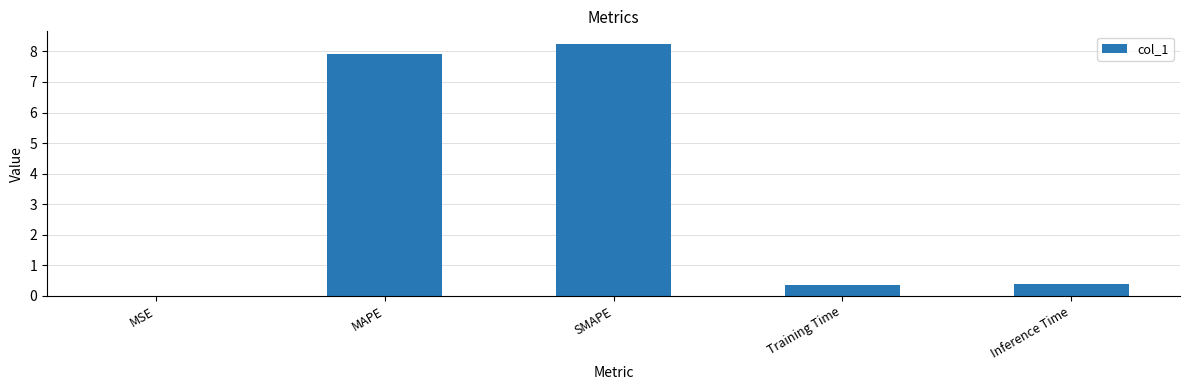

What is the sum of all values?

16.9